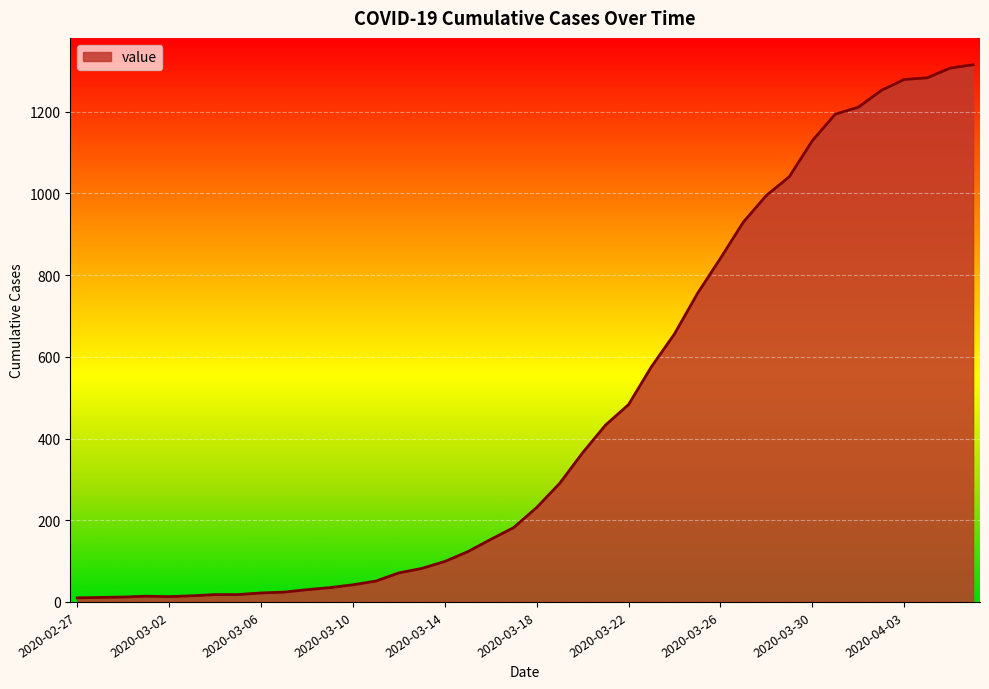

What is the difference between the maximum and second lowest values?

1304